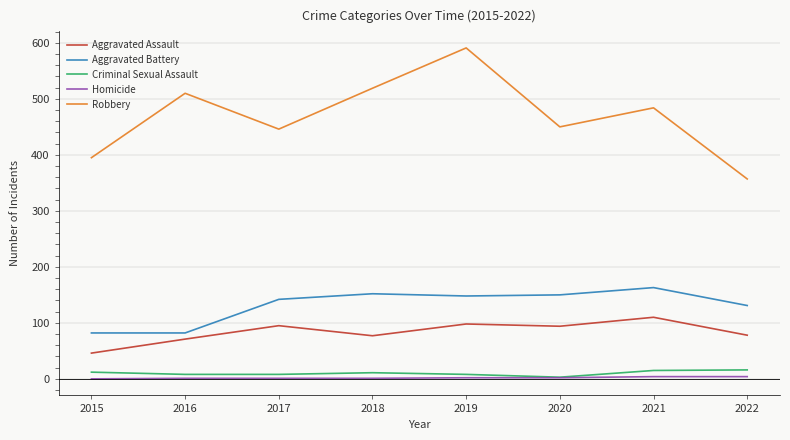

True or false: Aggravated Battery has a value of 82 at 2015.

True